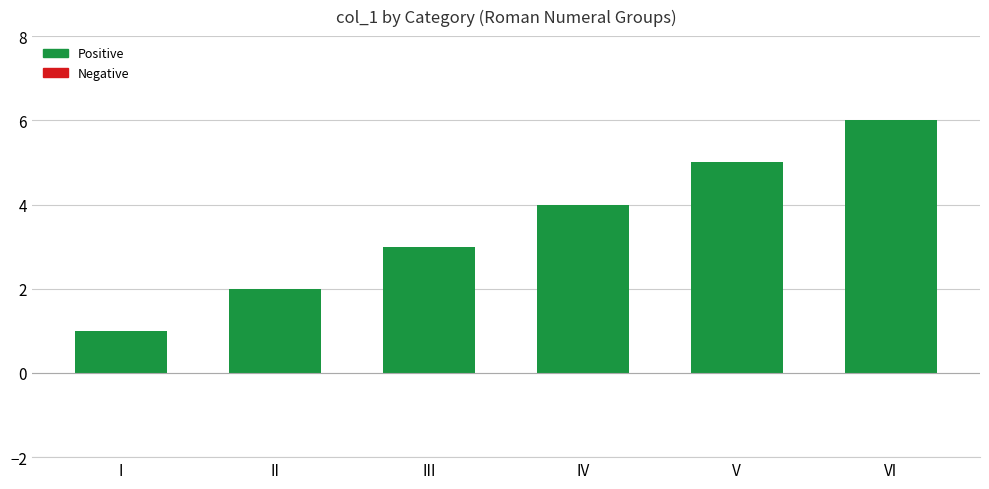

What is the difference between the maximum and second lowest values?

4